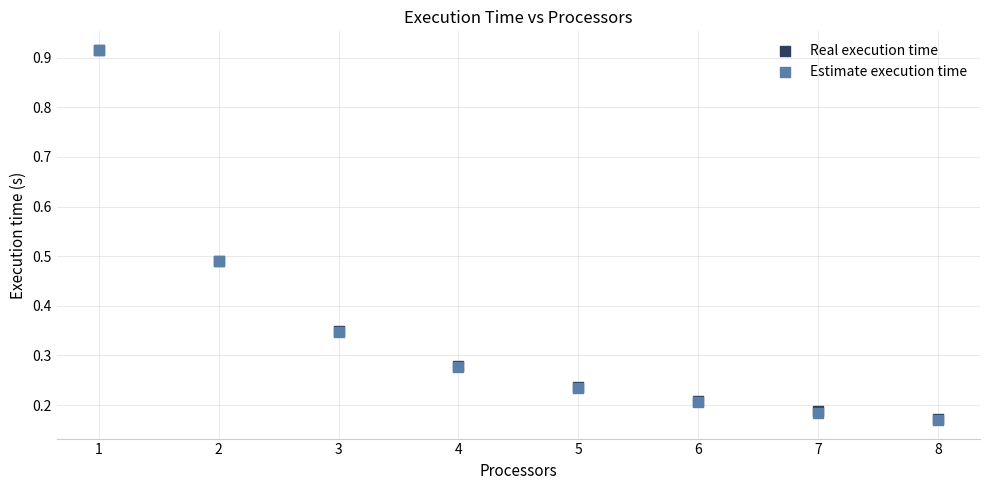

What are all the series names shown in the legend?

Real execution time, Estimate execution time